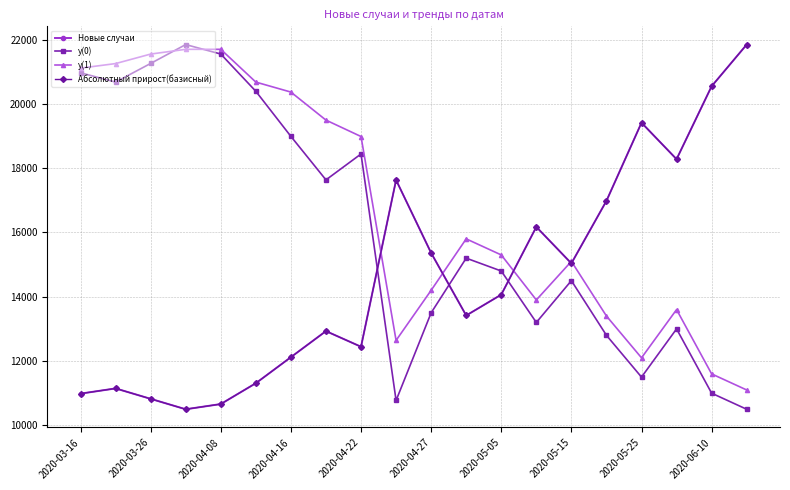

Does the chart have visible grid lines?

Yes